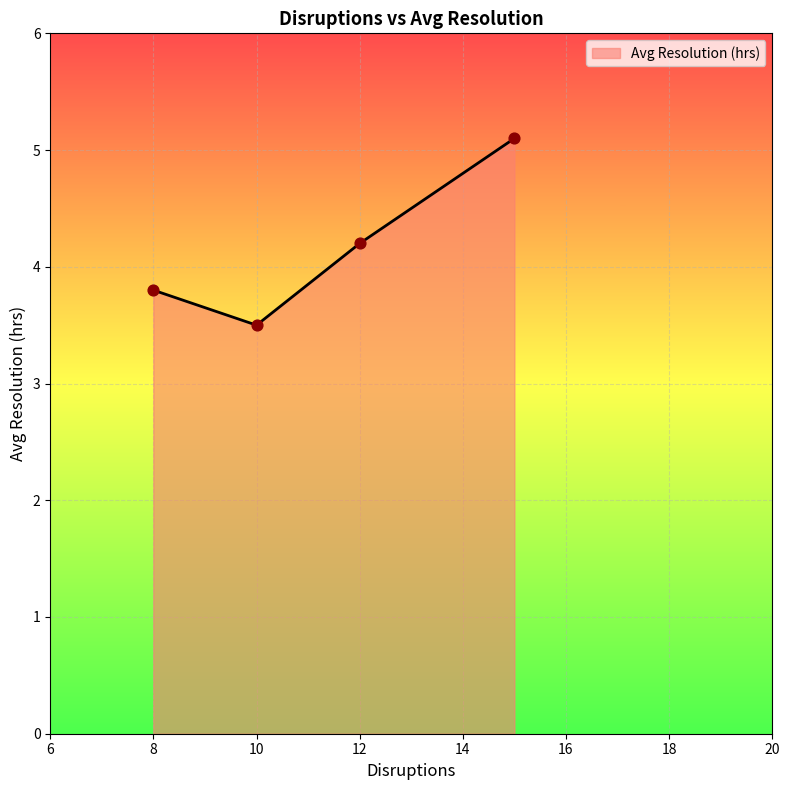

How many interior local valleys (lower than both neighbors) does the data have?

1